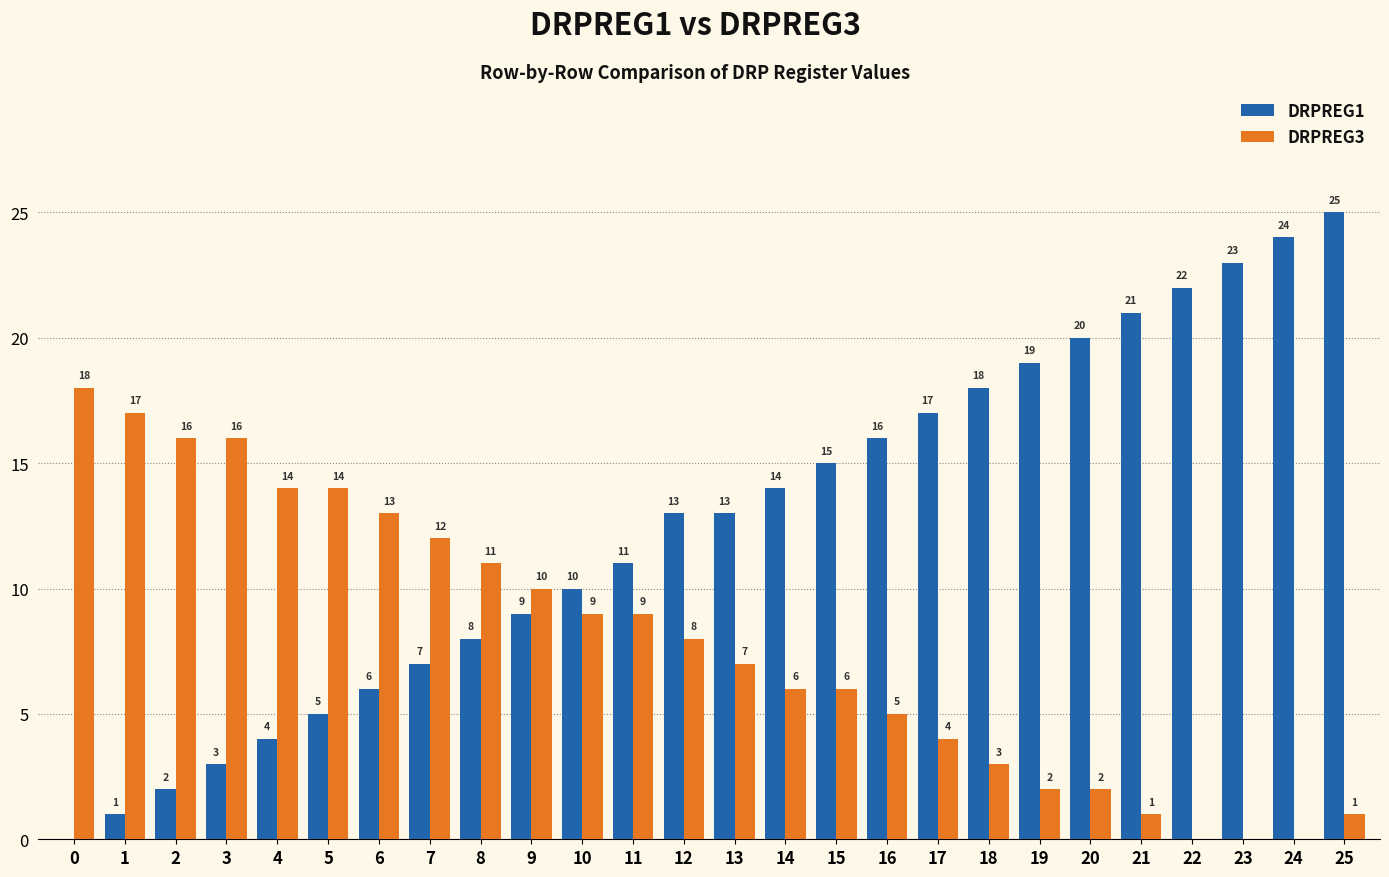

What is the greatest value displayed?

25